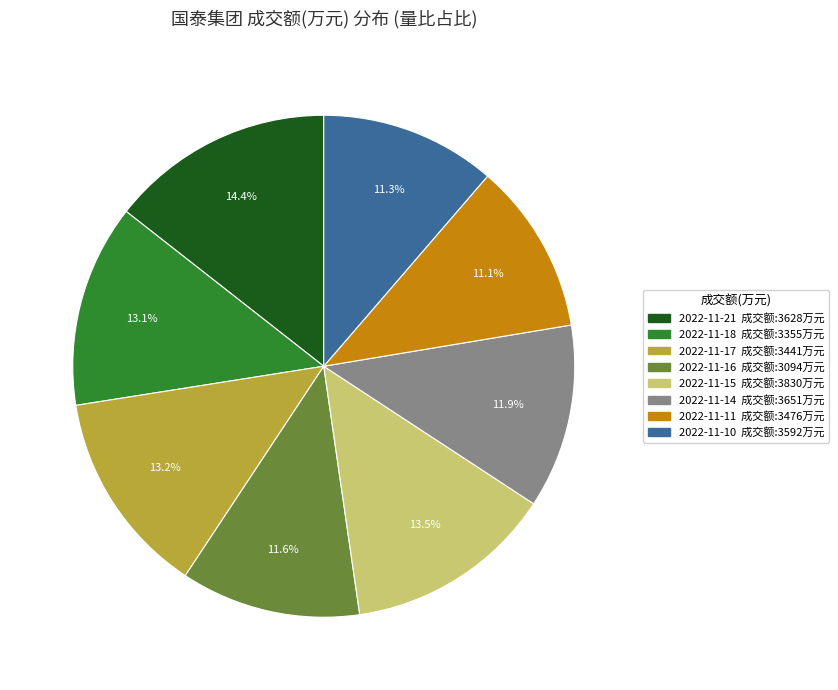

To the nearest percent, what is the difference between the largest and smallest slice percentages?

3%